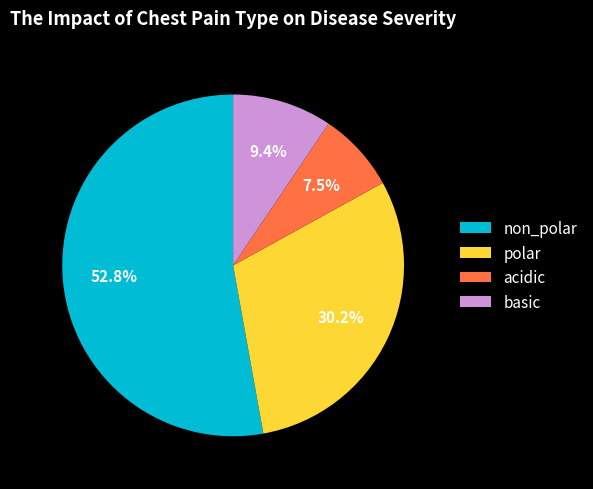

To the nearest percent, what is the combined percentage of acidic and polar?

38%